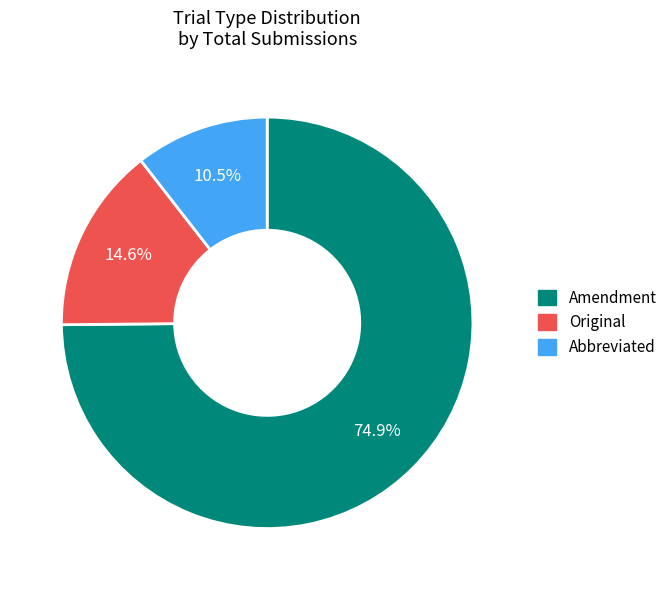

Which category accounts for the majority?

Amendment